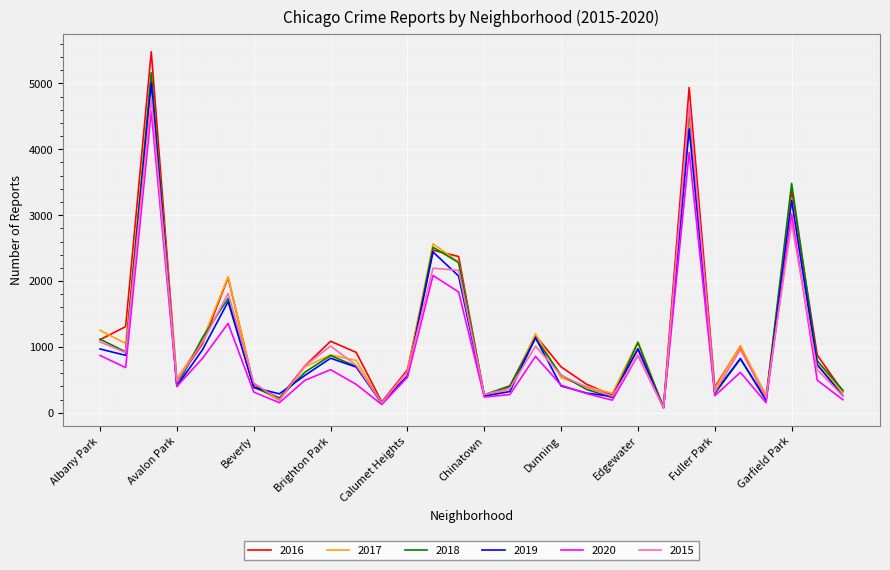

What is the average value of the 2016 series?

1196